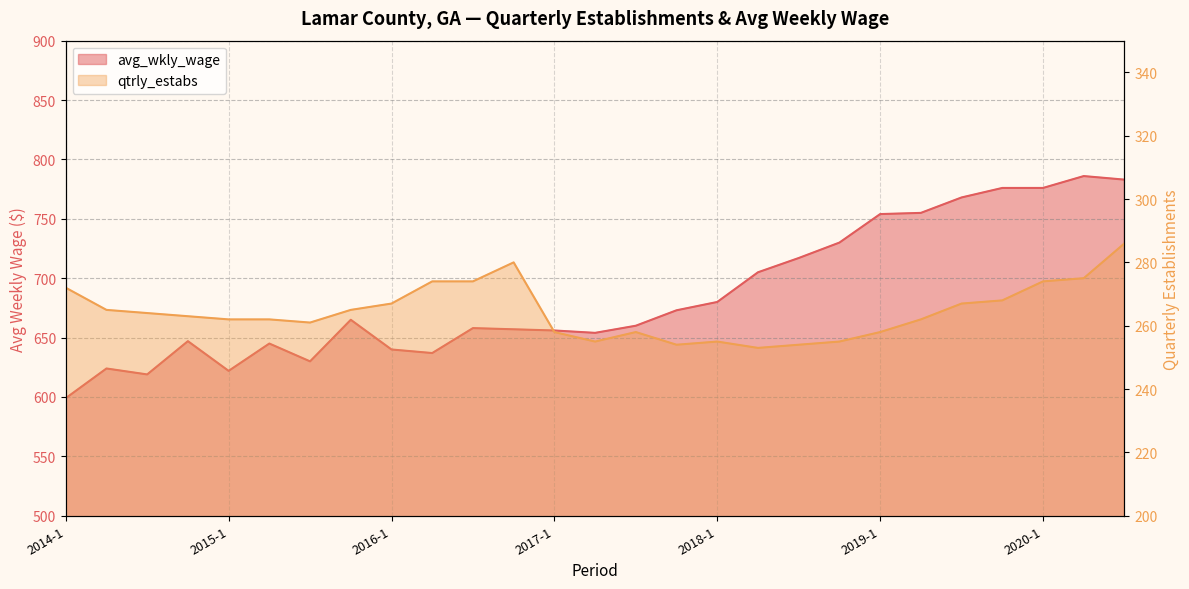

How many values in the qtrly_estabs series are below 263?

13